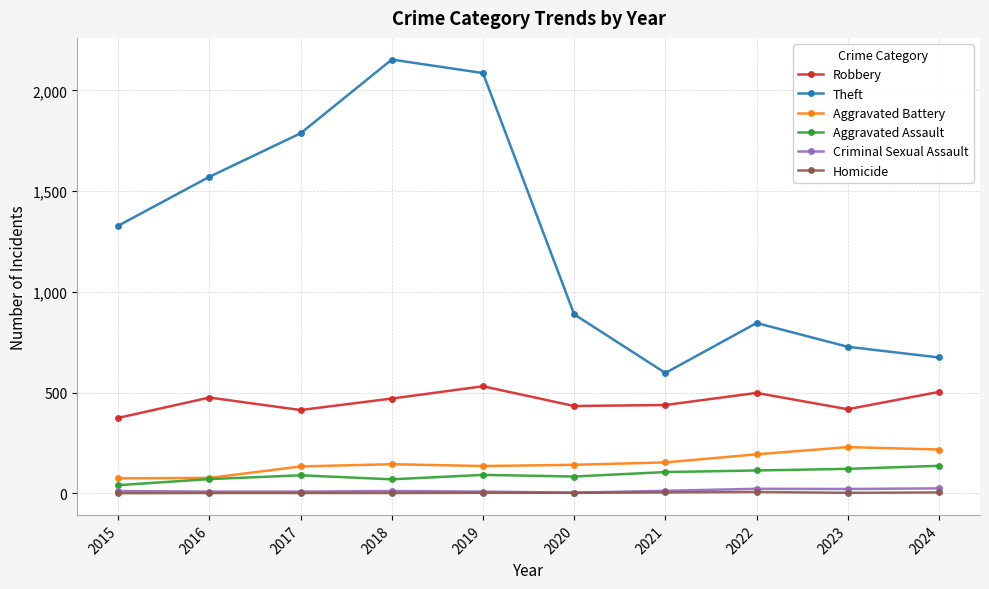

In Aggravated Assault, how many points are higher than both neighbors (excluding endpoints)?

2